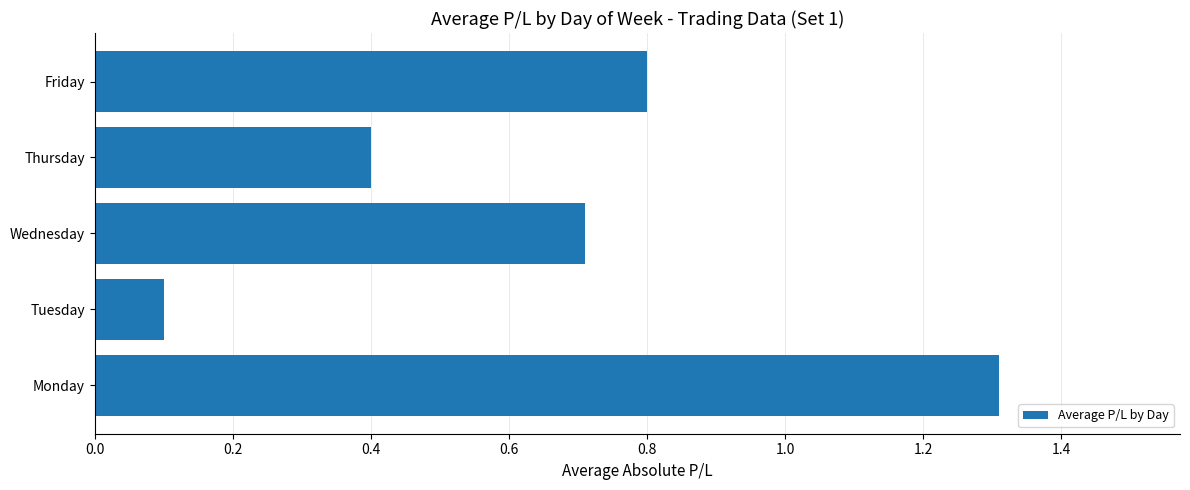

What is the minimum value shown in the chart?

0.1